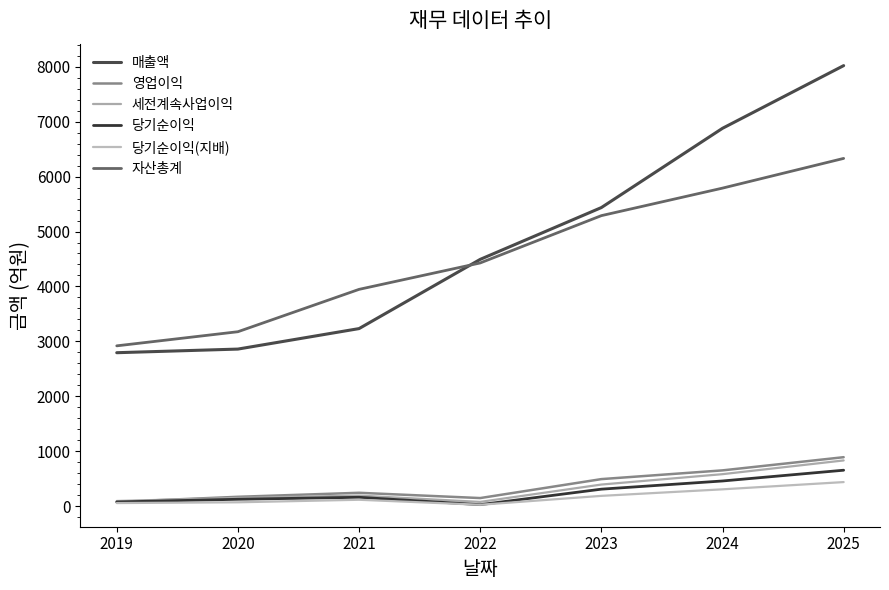

How many lines are shown in the chart?

6